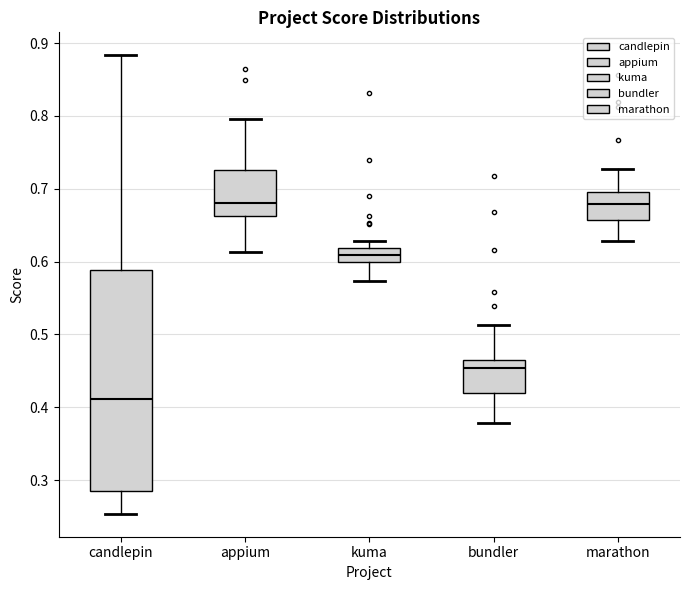

Reading left to right, read every box against the y-axis: the position of its median line, the range the box covers, and the ends of its whiskers. The values are not printed on the chart, so give them approximately, as read against the axis.

candlepin: median 0.41, box 0.28 to 0.59, whiskers 0.25 to 0.88
appium: median 0.68, box 0.66 to 0.73, whiskers 0.61 to 0.80
kuma: median 0.61, box 0.60 to 0.62, whiskers 0.57 to 0.63
bundler: median 0.45, box 0.42 to 0.47, whiskers 0.38 to 0.51
marathon: median 0.68, box 0.66 to 0.70, whiskers 0.63 to 0.73